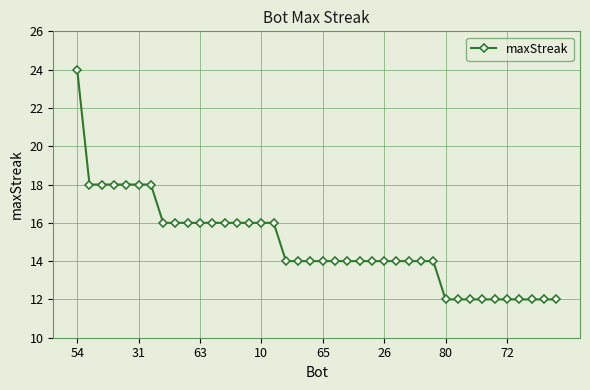

What is the value of the 30th point from the left?

14